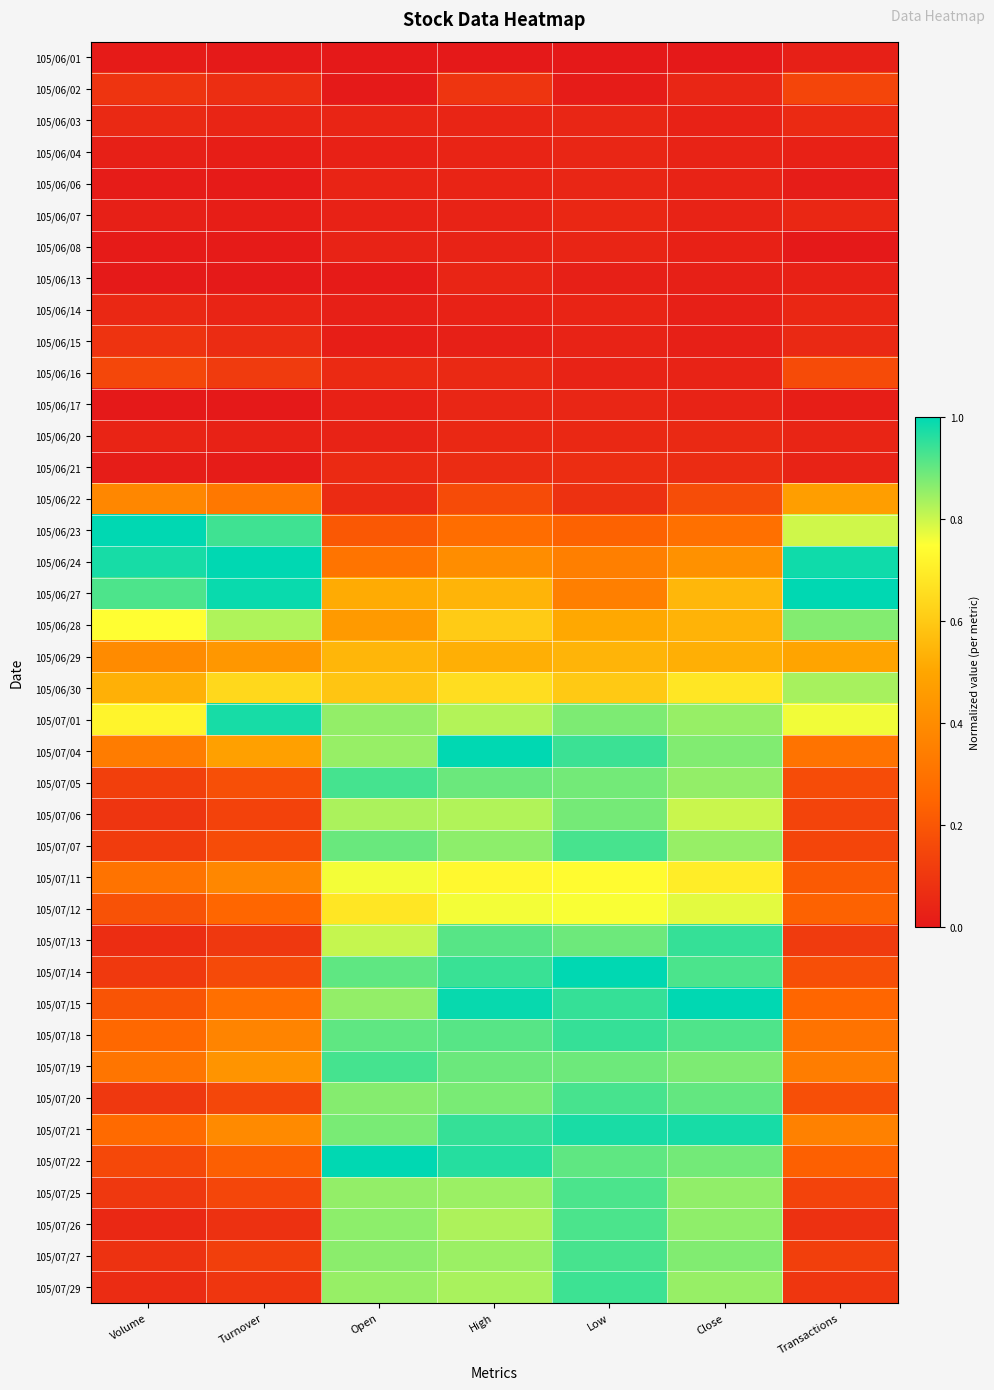

Reading left to right, extract all data points from this chart.

105/06/01: Volume=0.0	Turnover=0.0	Open=0.0	High=0.0	Low=0.0	Close=0.0	Transactions=0.0
105/06/02: Volume=0.1	Turnover=0.1	Open=0.0	High=0.1	Low=0.0	Close=0.0	Transactions=0.1
105/06/03: Volume=0.1	Turnover=0.0	Open=0.0	High=0.0	Low=0.0	Close=0.0	Transactions=0.1
105/06/04: Volume=0.0	Turnover=0.0	Open=0.0	High=0.0	Low=0.0	Close=0.0	Transactions=0.0
105/06/06: Volume=0.0	Turnover=0.0	Open=0.0	High=0.0	Low=0.0	Close=0.0	Transactions=0.0
105/06/07: Volume=0.0	Turnover=0.0	Open=0.0	High=0.0	Low=0.0	Close=0.0	Transactions=0.0
105/06/08: Volume=0.0	Turnover=0.0	Open=0.0	High=0.0	Low=0.0	Close=0.0	Transactions=0.0
105/06/13: Volume=0.0	Turnover=0.0	Open=0.0	High=0.0	Low=0.0	Close=0.0	Transactions=0.0
105/06/14: Volume=0.1	Turnover=0.0	Open=0.0	High=0.0	Low=0.0	Close=0.0	Transactions=0.0
105/06/15: Volume=0.1	Turnover=0.1	Open=0.0	High=0.0	Low=0.0	Close=0.0	Transactions=0.1
105/06/16: Volume=0.1	Turnover=0.1	Open=0.1	High=0.1	Low=0.0	Close=0.0	Transactions=0.2
105/06/17: Volume=0.0	Turnover=0.0	Open=0.0	High=0.0	Low=0.0	Close=0.0	Transactions=0.0
105/06/20: Volume=0.0	Turnover=0.0	Open=0.0	High=0.1	Low=0.0	Close=0.1	Transactions=0.0
105/06/21: Volume=0.0	Turnover=0.0	Open=0.1	High=0.1	Low=0.1	Close=0.1	Transactions=0.0
105/06/22: Volume=0.4	Turnover=0.3	Open=0.1	High=0.2	Low=0.1	Close=0.2	Transactions=0.5
105/06/23: Volume=1.0	Turnover=0.9	Open=0.2	High=0.3	Low=0.2	Close=0.3	Transactions=0.8
105/06/24: Volume=1.0	Turnover=1.0	Open=0.3	High=0.4	Low=0.3	Close=0.4	Transactions=1.0
105/06/27: Volume=0.9	Turnover=1.0	Open=0.5	High=0.5	Low=0.3	Close=0.5	Transactions=1.0
105/06/28: Volume=0.7	Turnover=0.8	Open=0.5	High=0.6	Low=0.5	Close=0.5	Transactions=0.9
105/06/29: Volume=0.4	Turnover=0.4	Open=0.5	High=0.5	Low=0.5	Close=0.5	Transactions=0.5
105/06/30: Volume=0.5	Turnover=0.6	Open=0.6	High=0.7	Low=0.6	Close=0.7	Transactions=0.8
105/07/01: Volume=0.7	Turnover=1.0	Open=0.9	High=0.8	Low=0.9	Close=0.9	Transactions=0.8
105/07/04: Volume=0.3	Turnover=0.5	Open=0.9	High=1.0	Low=0.9	Close=0.9	Transactions=0.3
105/07/05: Volume=0.1	Turnover=0.2	Open=0.9	High=0.9	Low=0.9	Close=0.9	Transactions=0.2
105/07/06: Volume=0.1	Turnover=0.1	Open=0.8	High=0.8	Low=0.9	Close=0.8	Transactions=0.1
105/07/07: Volume=0.1	Turnover=0.2	Open=0.9	High=0.9	Low=0.9	Close=0.9	Transactions=0.1
105/07/11: Volume=0.3	Turnover=0.4	Open=0.8	High=0.7	Low=0.7	Close=0.7	Transactions=0.2
105/07/12: Volume=0.2	Turnover=0.3	Open=0.7	High=0.8	Low=0.8	Close=0.8	Transactions=0.2
105/07/13: Volume=0.1	Turnover=0.1	Open=0.8	High=0.9	Low=0.9	Close=0.9	Transactions=0.1
105/07/14: Volume=0.1	Turnover=0.2	Open=0.9	High=0.9	Low=1.0	Close=0.9	Transactions=0.2
105/07/15: Volume=0.2	Turnover=0.3	Open=0.9	High=1.0	Low=0.9	Close=1.0	Transactions=0.3
105/07/18: Volume=0.3	Turnover=0.4	Open=0.9	High=0.9	Low=0.9	Close=0.9	Transactions=0.3
105/07/19: Volume=0.3	Turnover=0.4	Open=0.9	High=0.9	Low=0.9	Close=0.9	Transactions=0.3
105/07/20: Volume=0.1	Turnover=0.2	Open=0.9	High=0.9	Low=0.9	Close=0.9	Transactions=0.2
105/07/21: Volume=0.3	Turnover=0.4	Open=0.9	High=0.9	Low=1.0	Close=1.0	Transactions=0.4
105/07/22: Volume=0.2	Turnover=0.2	Open=1.0	High=1.0	Low=0.9	Close=0.9	Transactions=0.2
105/07/25: Volume=0.1	Turnover=0.1	Open=0.9	High=0.8	Low=0.9	Close=0.9	Transactions=0.1
105/07/26: Volume=0.0	Turnover=0.1	Open=0.9	High=0.8	Low=0.9	Close=0.9	Transactions=0.1
105/07/27: Volume=0.1	Turnover=0.1	Open=0.9	High=0.8	Low=0.9	Close=0.9	Transactions=0.1
105/07/29: Volume=0.1	Turnover=0.1	Open=0.9	High=0.8	Low=0.9	Close=0.9	Transactions=0.1